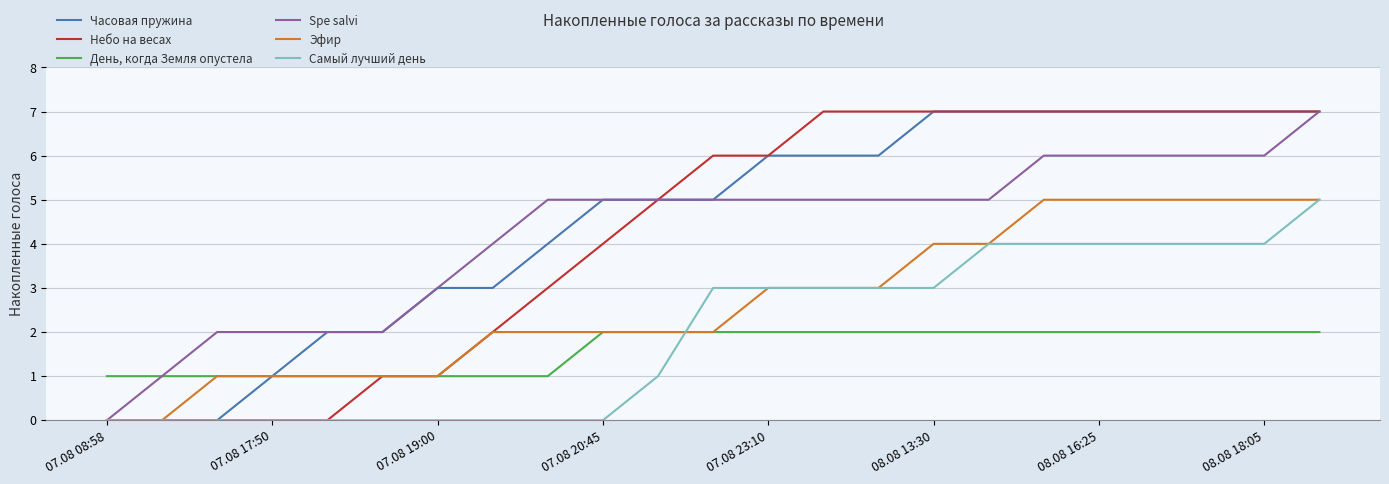

What is the maximum value for Эфир?

5